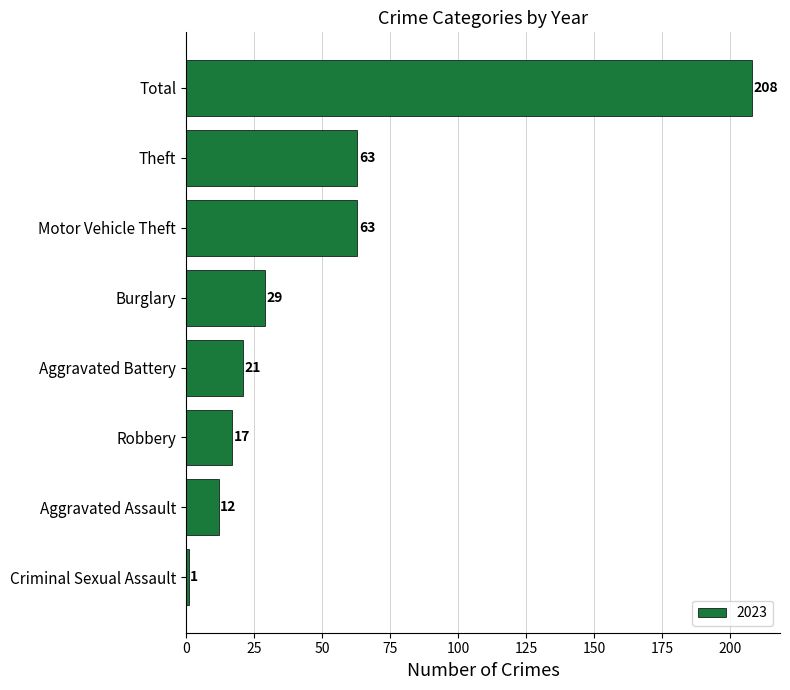

What is the label of the 1st bar from the top?

Total